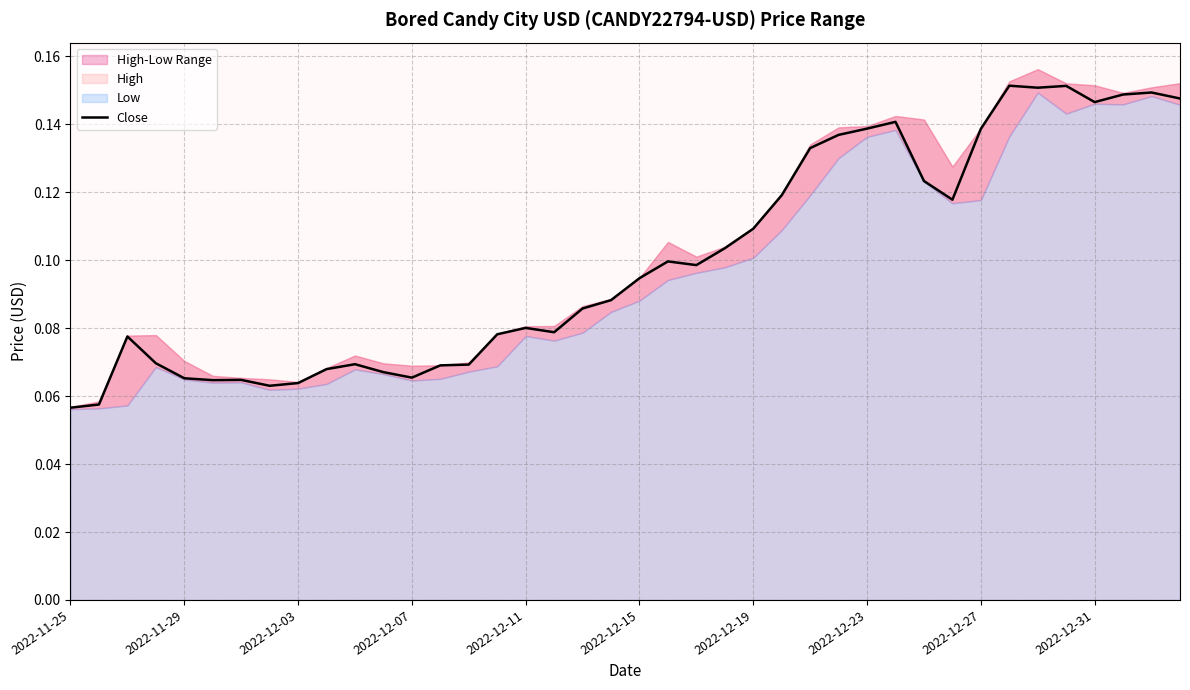

What is the difference between the second highest and second lowest values?

0.1